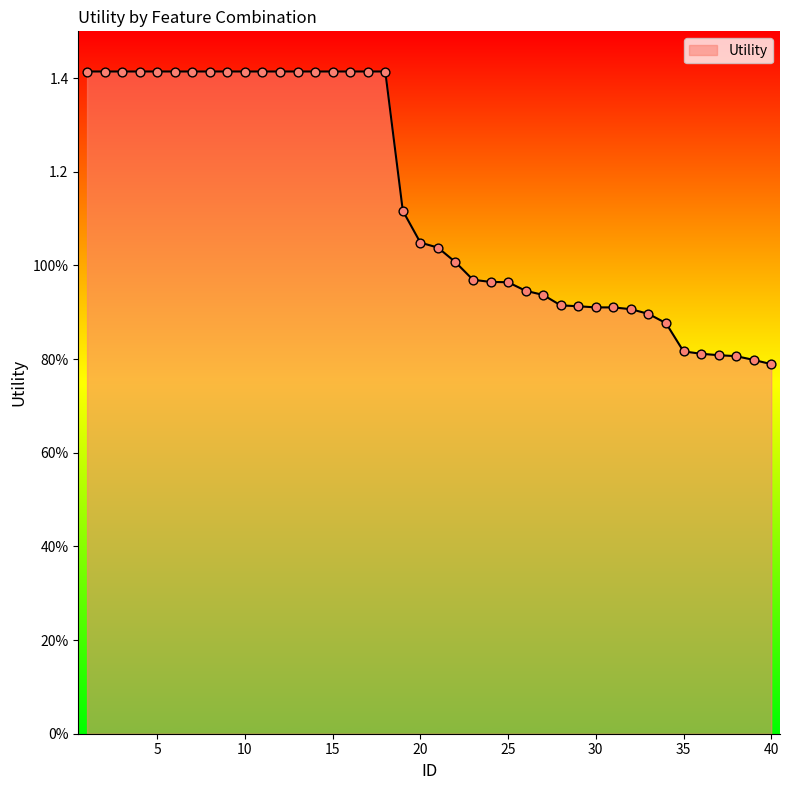

Is this an area chart (filled region under the line)?

Yes